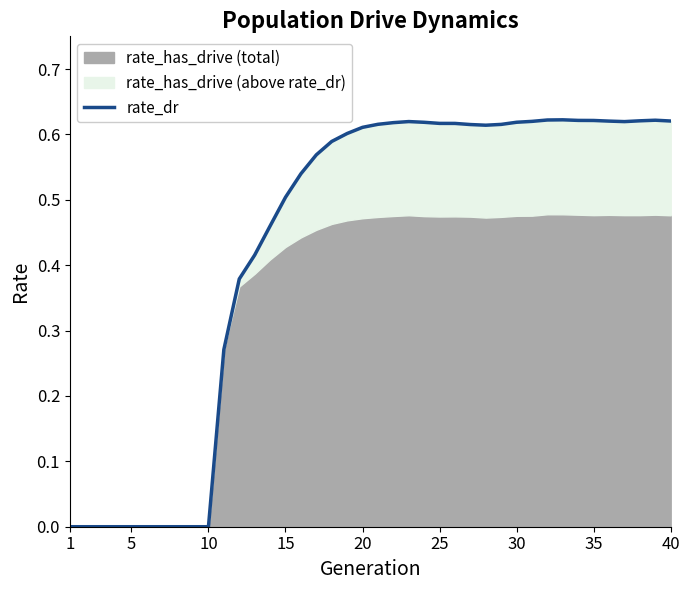

How many positive values are there?

30